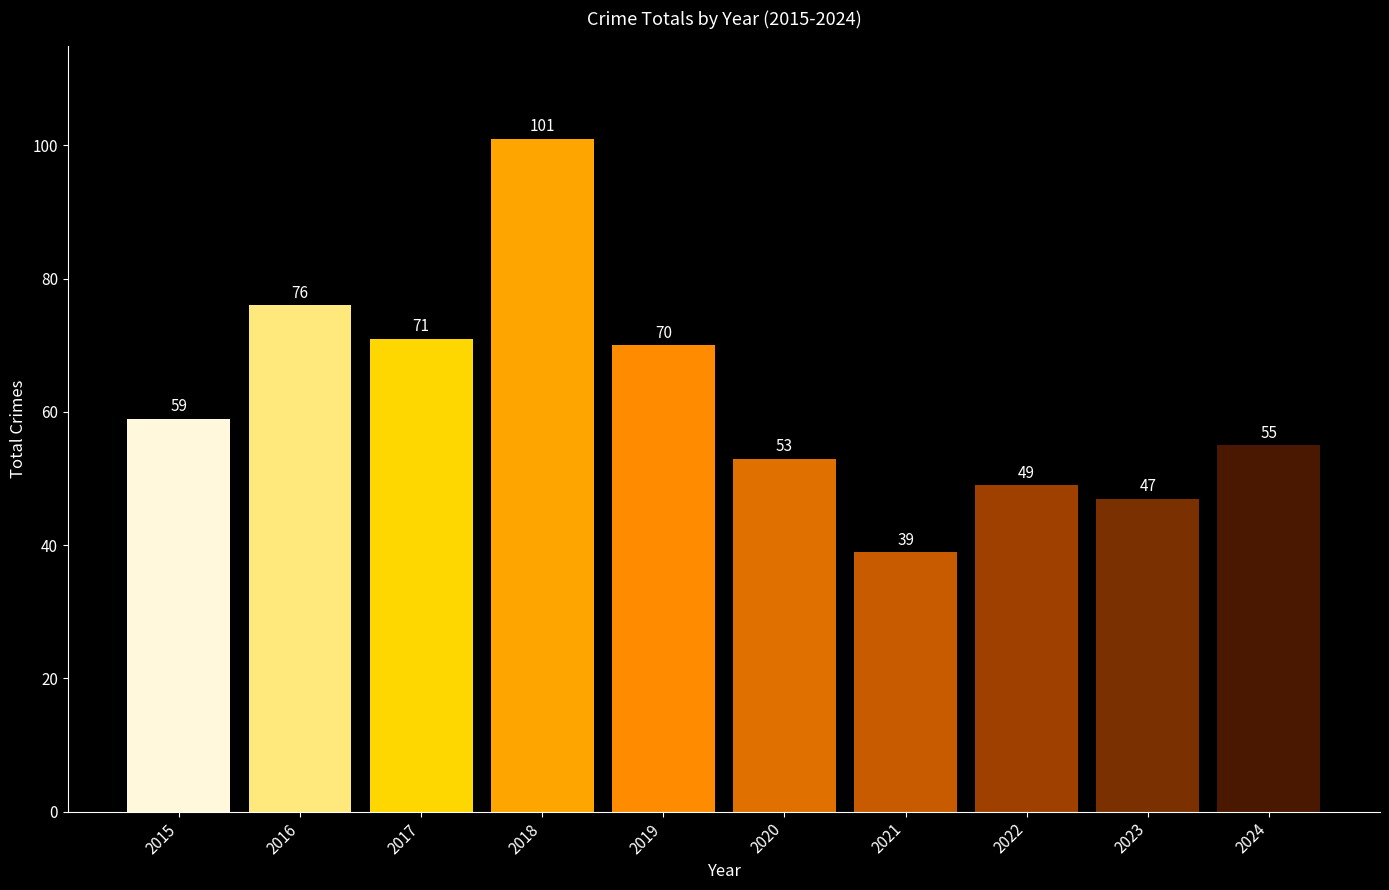

What is the change in value from 2015 to 2022?

-10